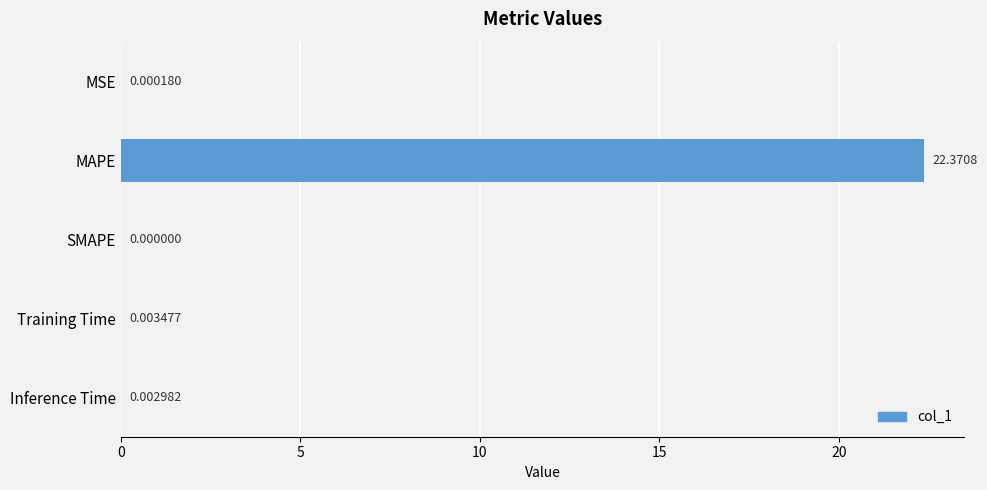

Which label corresponds to the largest value in the chart?

MAPE